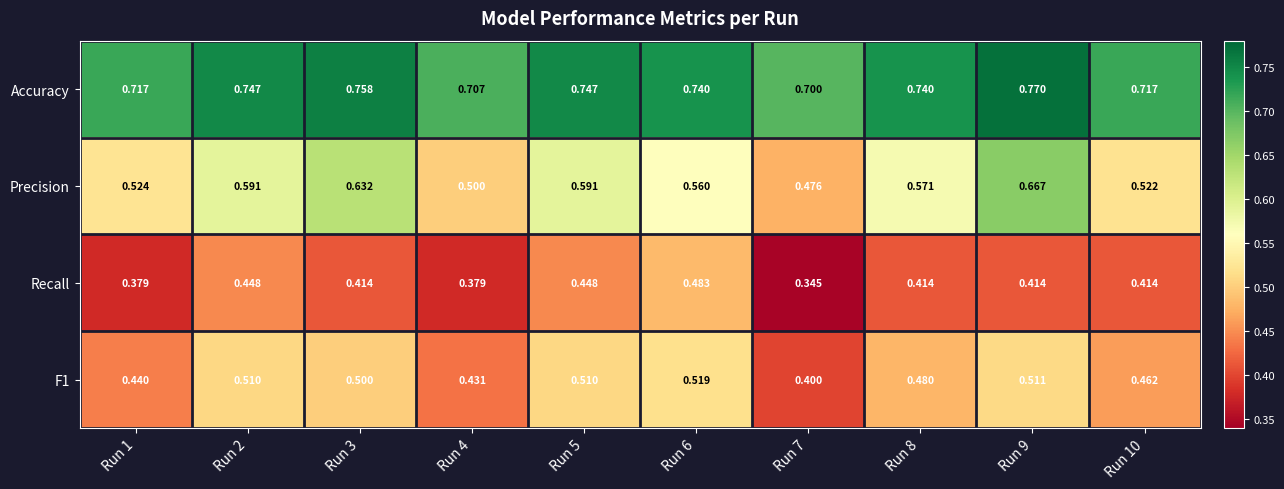

Which series has the largest total across all categories?

Accuracy